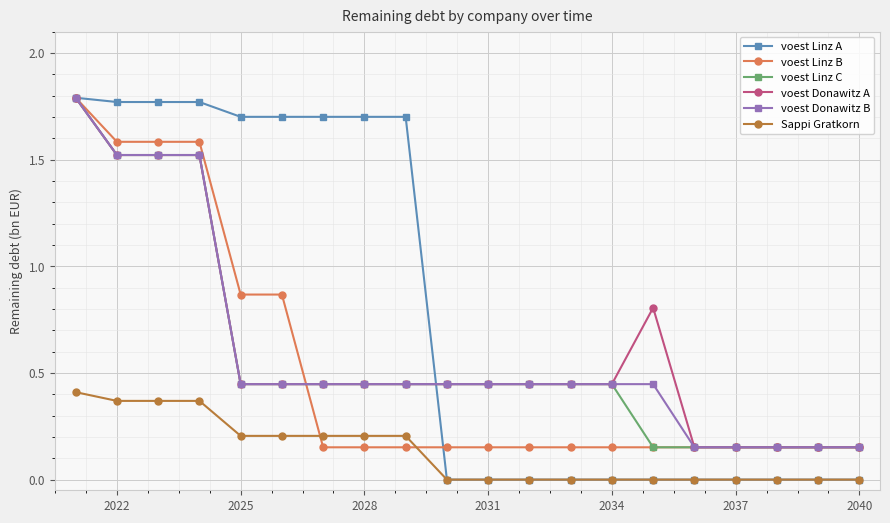

Which series has the largest total across all categories?

voest Linz A